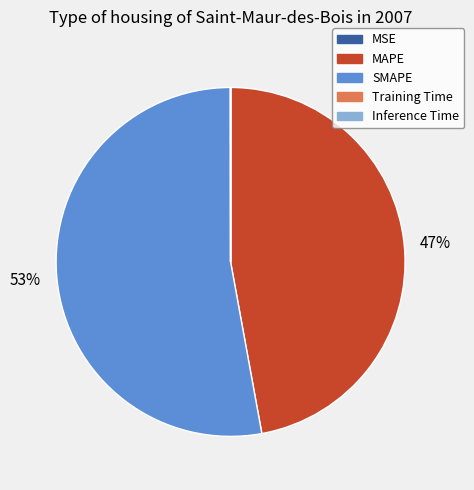

What percentage is the MAPE slice, to the nearest percent?

47%